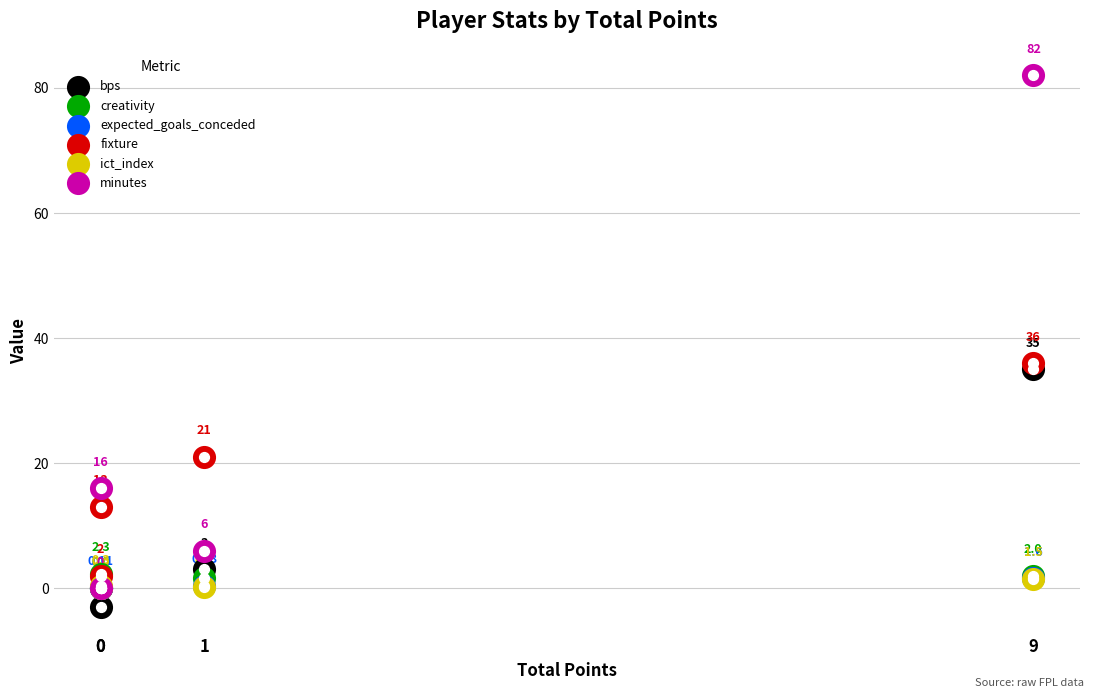

At which category is the sum across all series the highest?

9